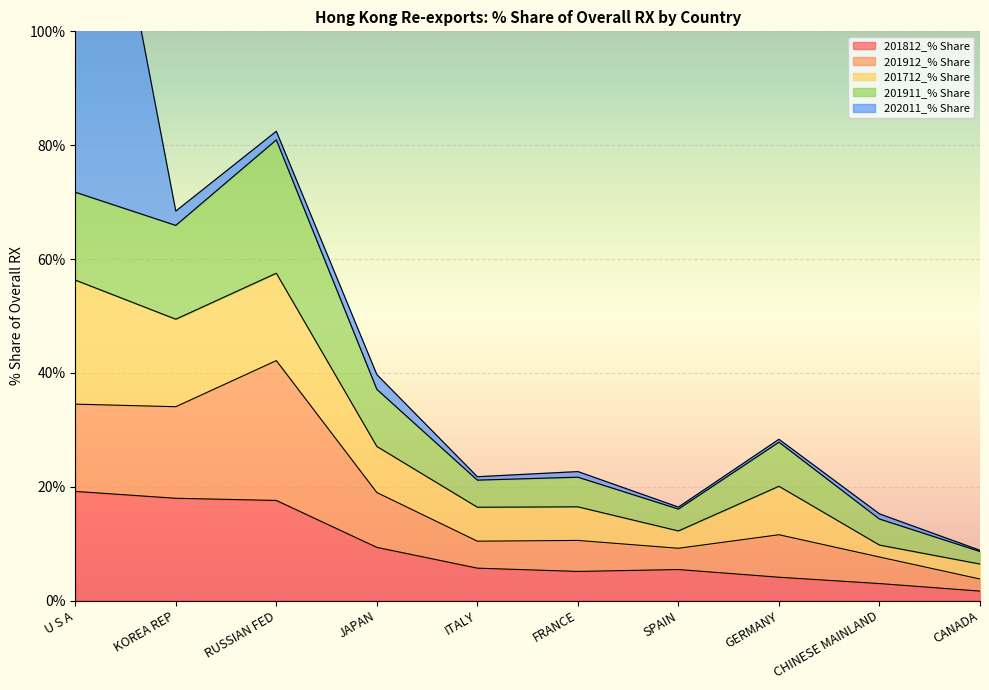

How many lines are shown in the chart?

5